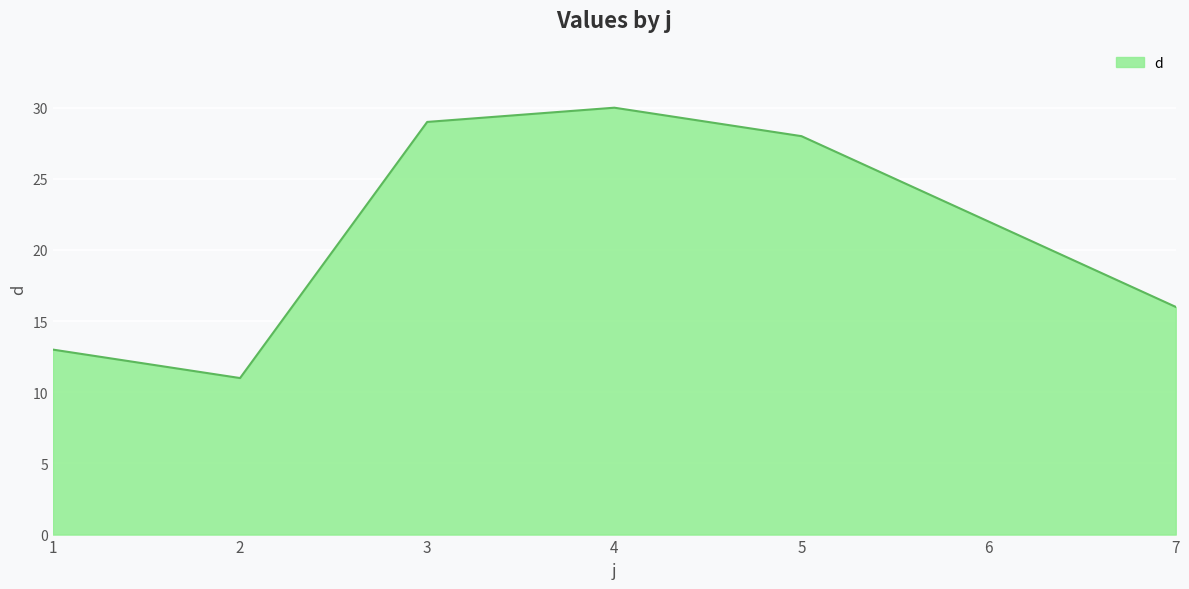

How many lines are shown in the chart?

1